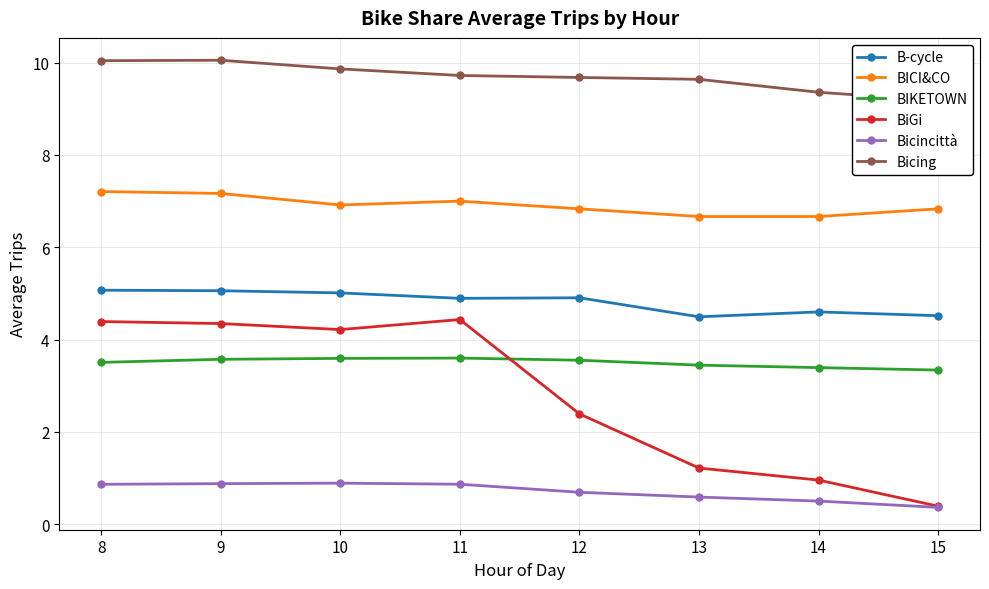

What is the average value of the Bicing series?

9.7